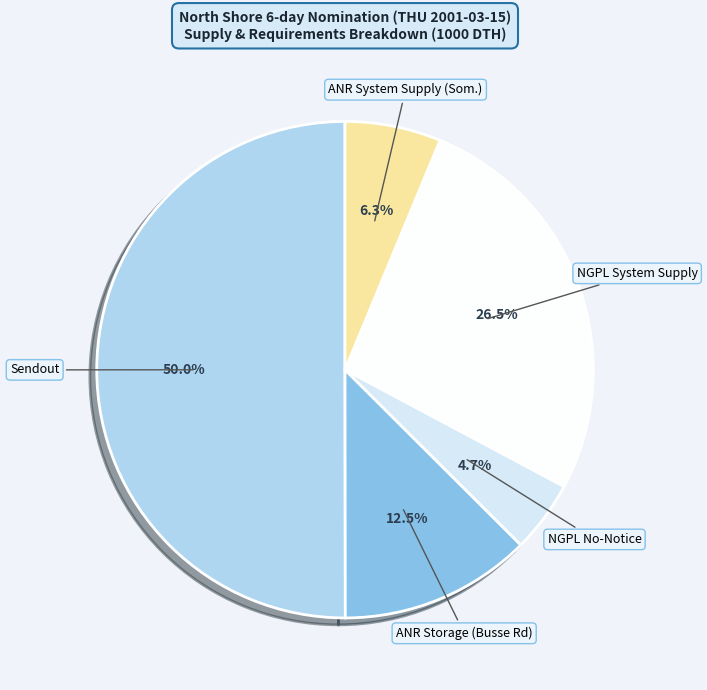

What is the smallest slice in the pie chart?

NGPL No-Notice